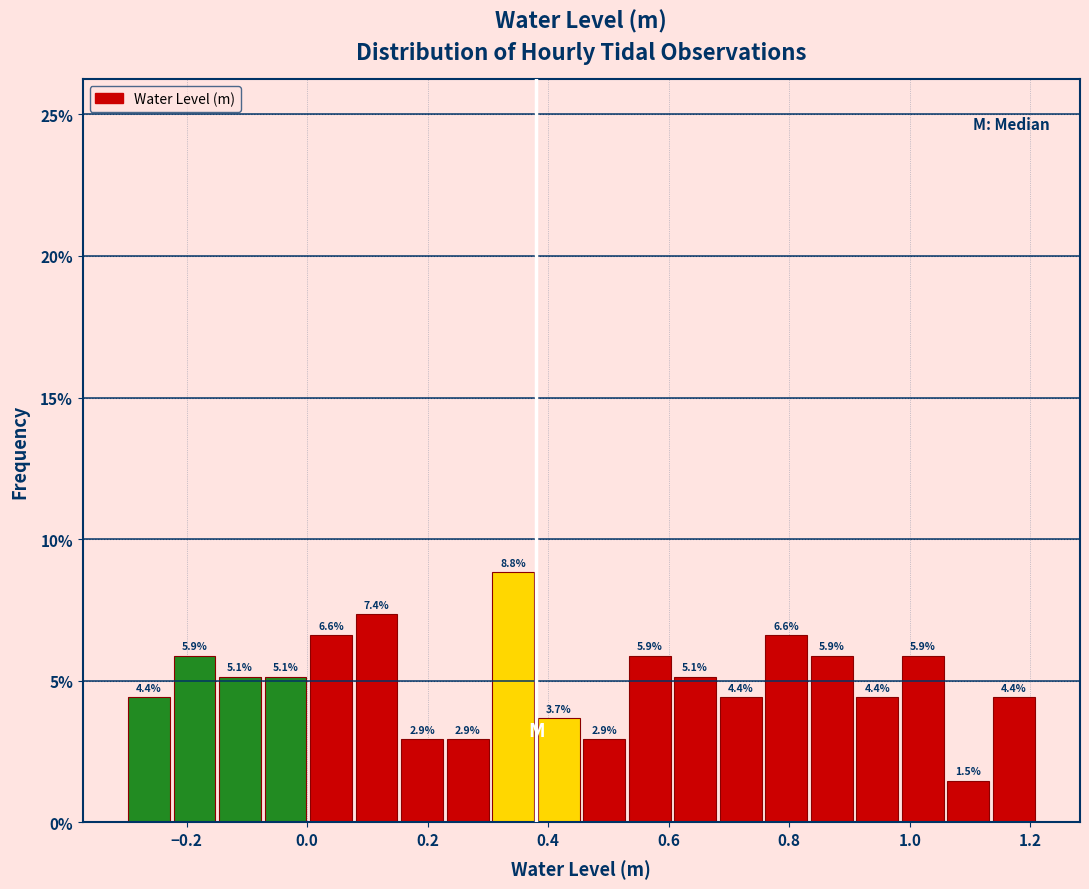

Read against the x-axis, roughly where is the centre of the tallest bar?

0.34